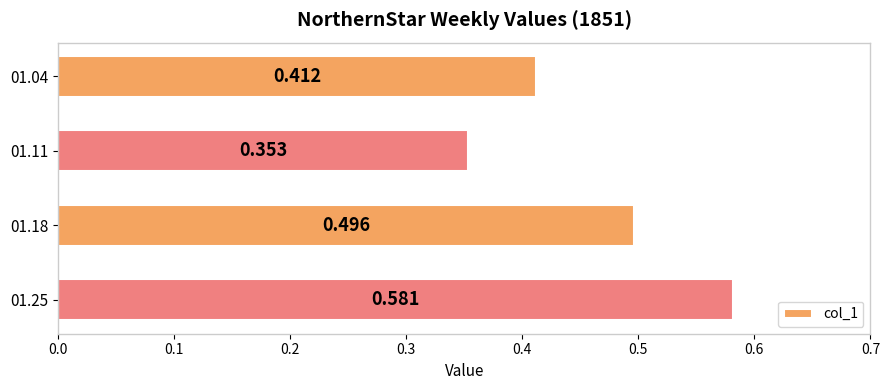

What is the difference between the second highest and minimum values?

0.1